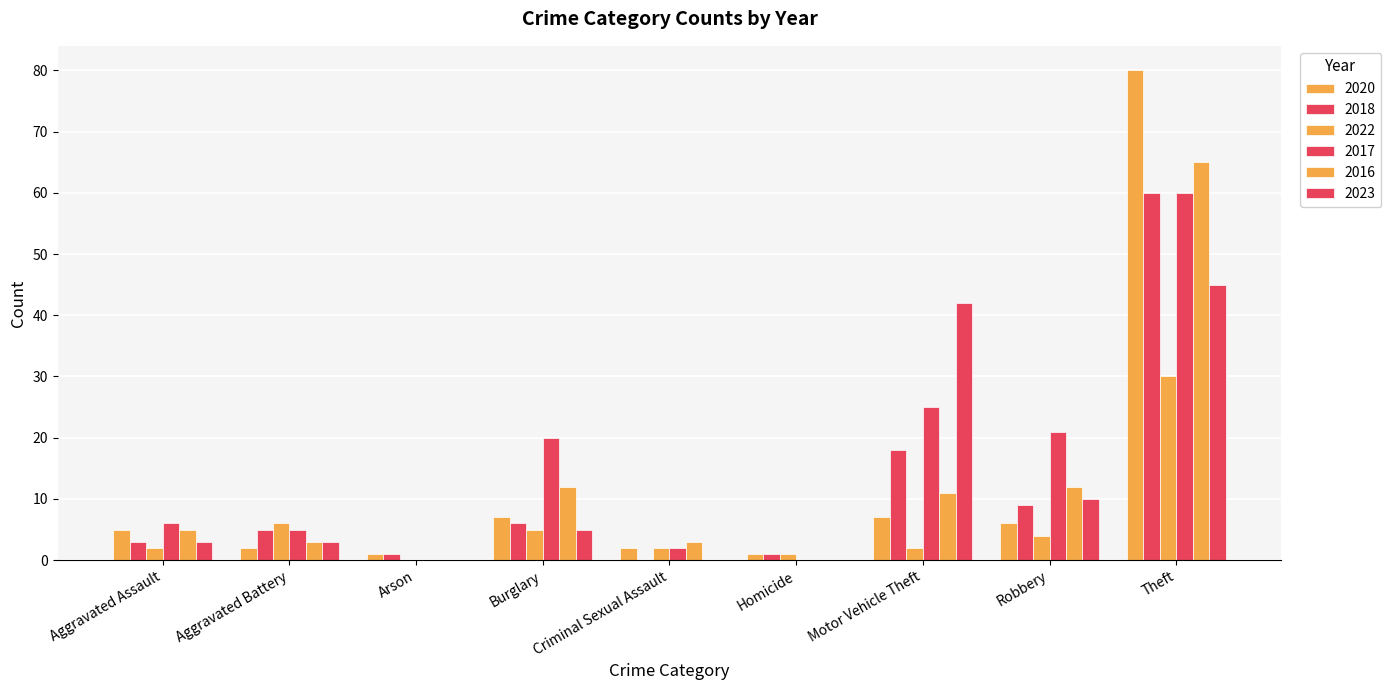

Is it true that 2020 equals 10 at Robbery?

False